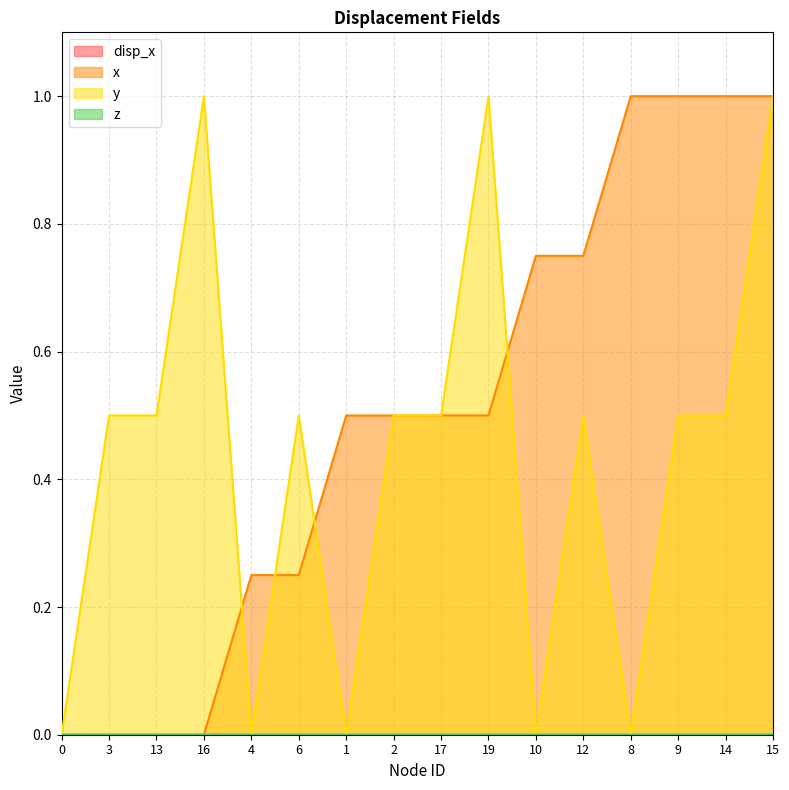

True or false: x has more than 1 points higher than both neighbors.

False